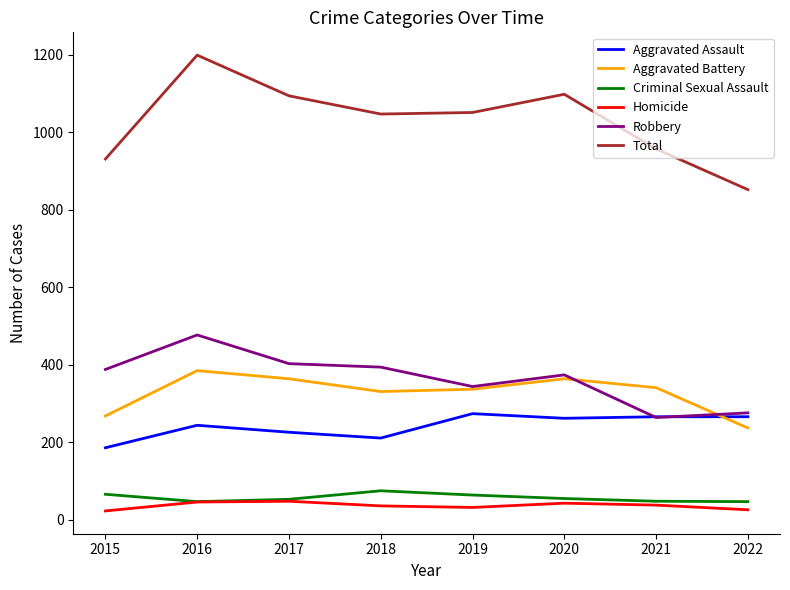

Which category has the lowest value in the Total series?

2022